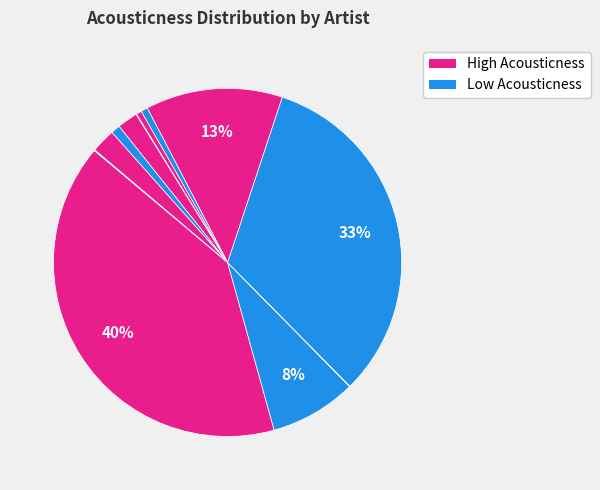

What is the largest slice in the pie chart?

Pete Dash & Rayven Valexx